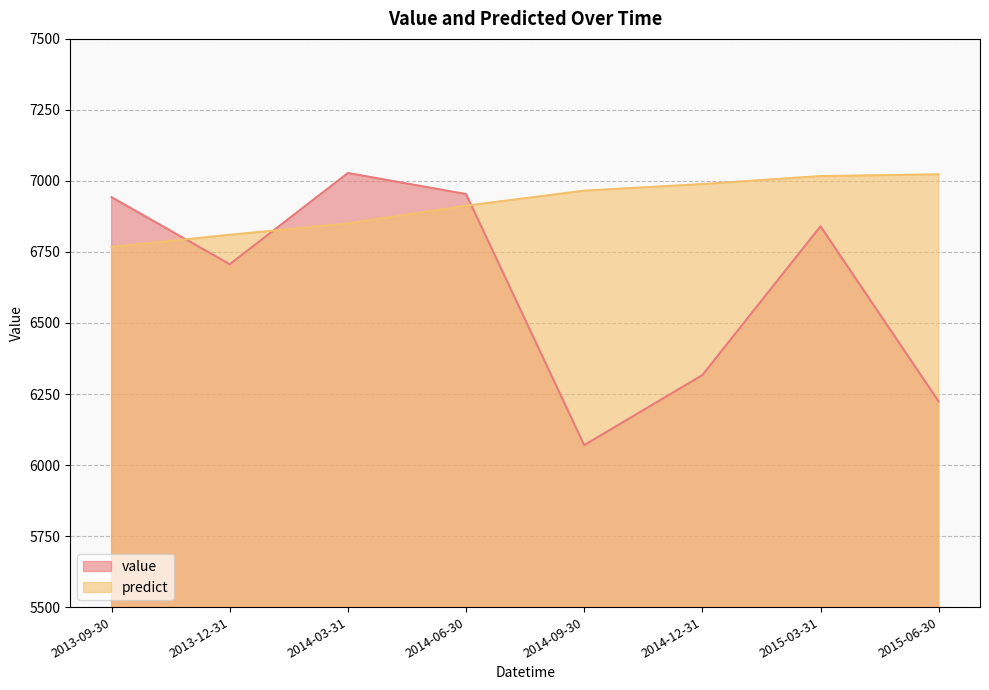

Rank the series at 2013-12-31 from highest to lowest value.

predict, value